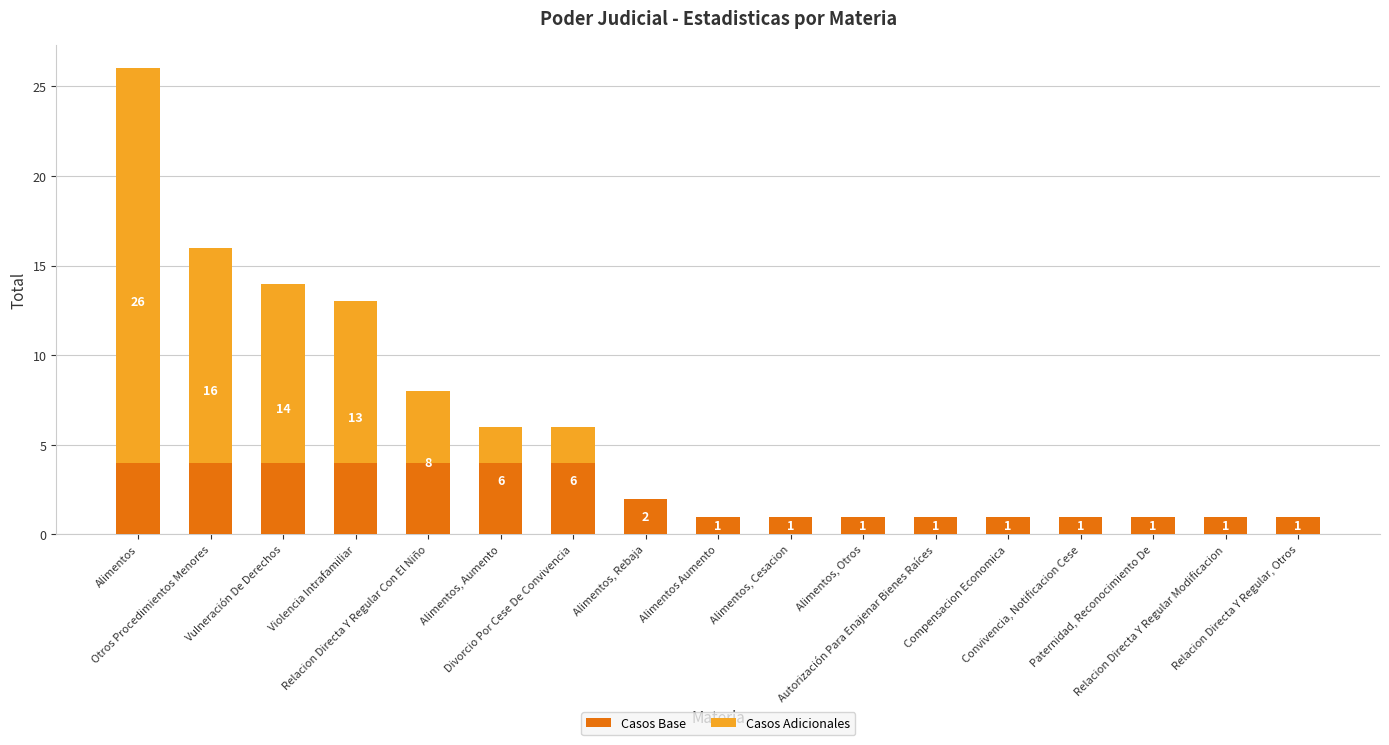

How many categories are shown in the chart?

17